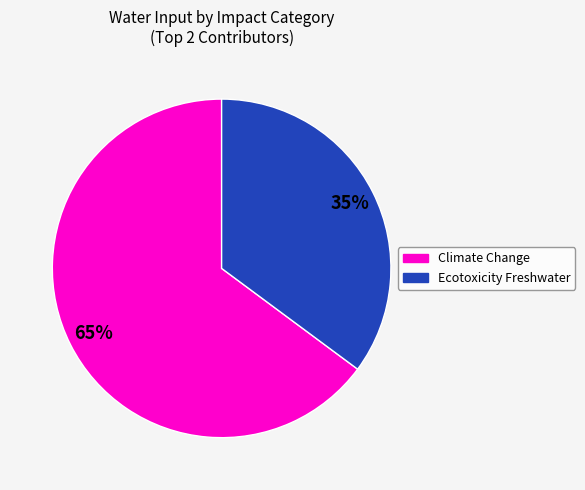

To the nearest percent, what is the difference between the largest and smallest slice percentages?

30%